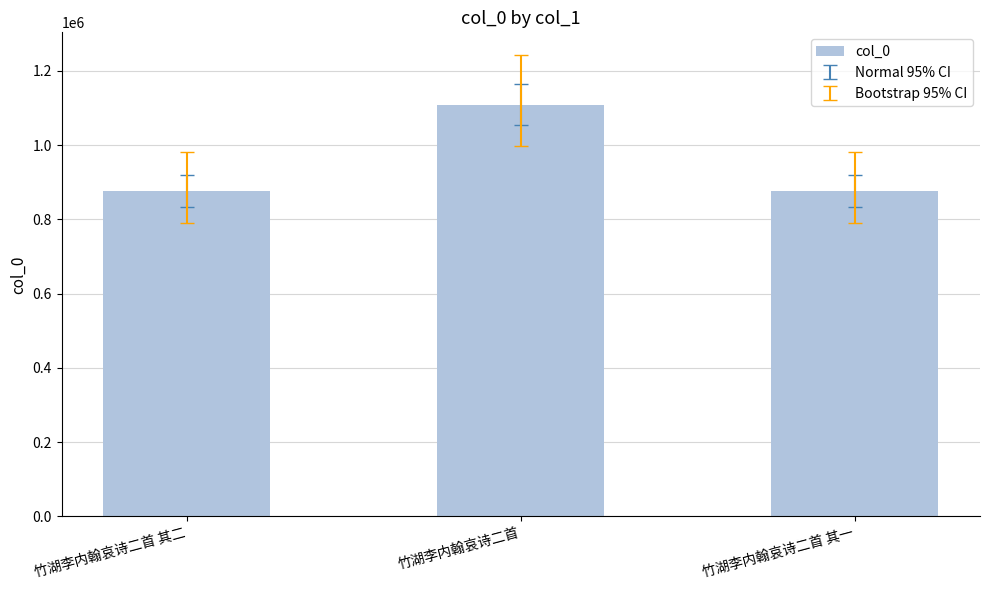

Approximately how many times larger is the value at 竹湖李内翰哀诗二首 其一 compared to 竹湖李内翰哀诗二首 其二?

1.0